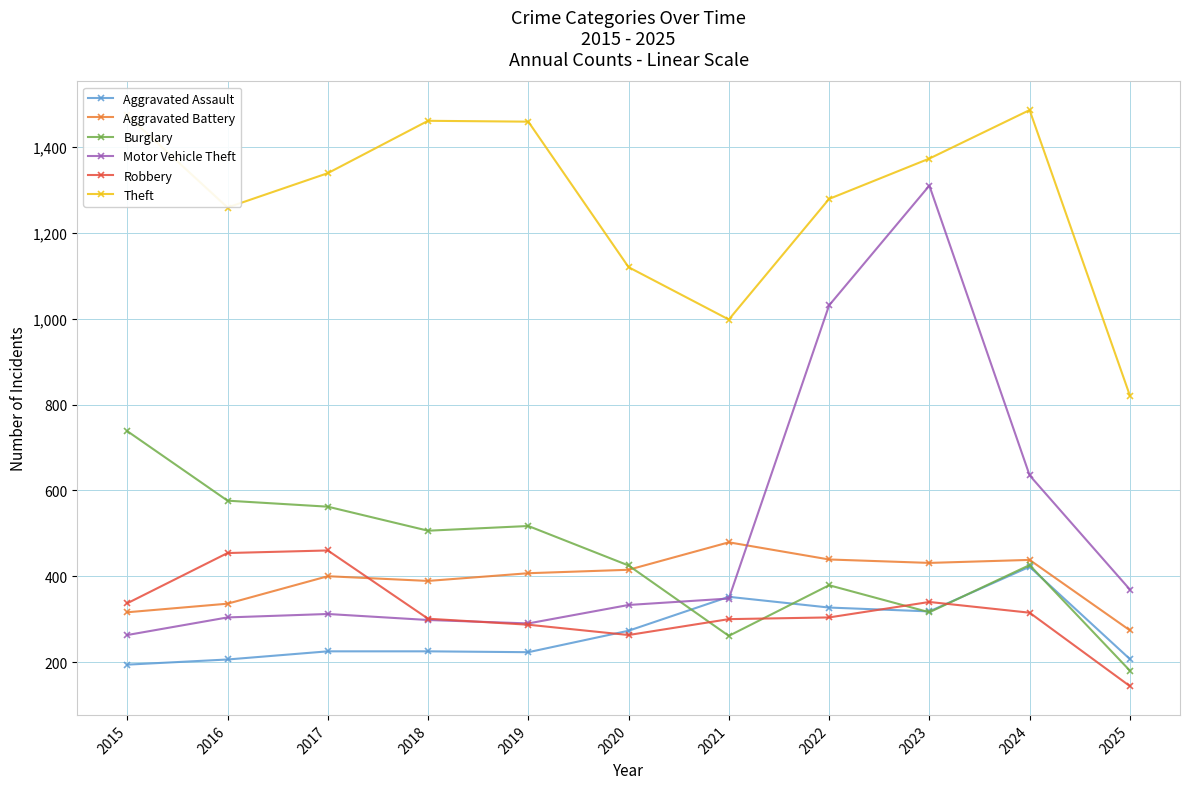

In Theft, how many points are higher than both neighbors (excluding endpoints)?

2